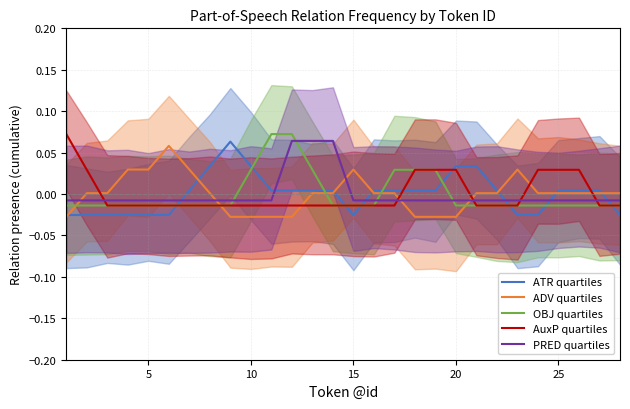

What is the difference between the maximum and minimum values in the ATR quartiles series?

0.1